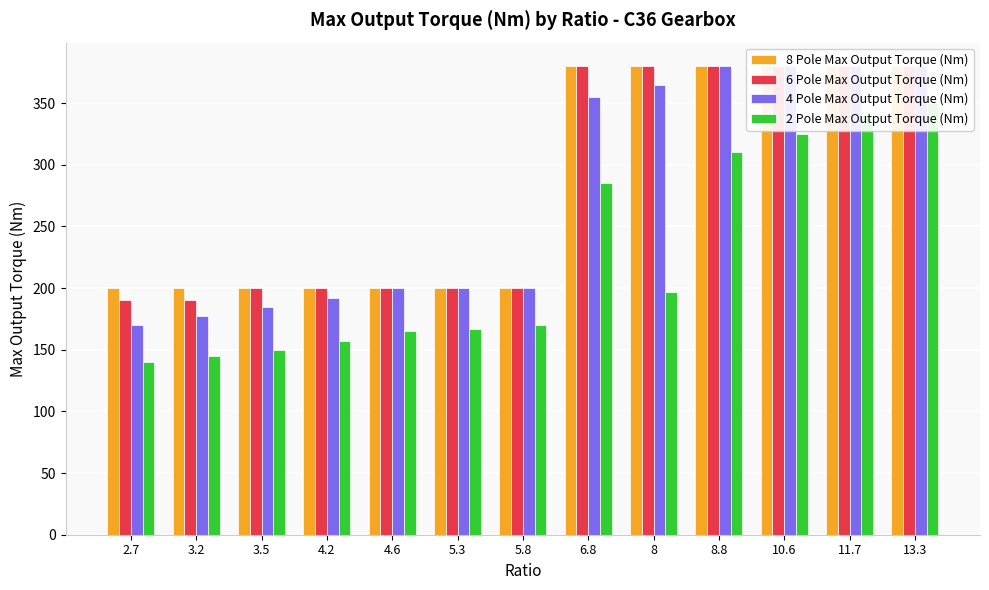

At which category is the sum across all series the highest?

13.3